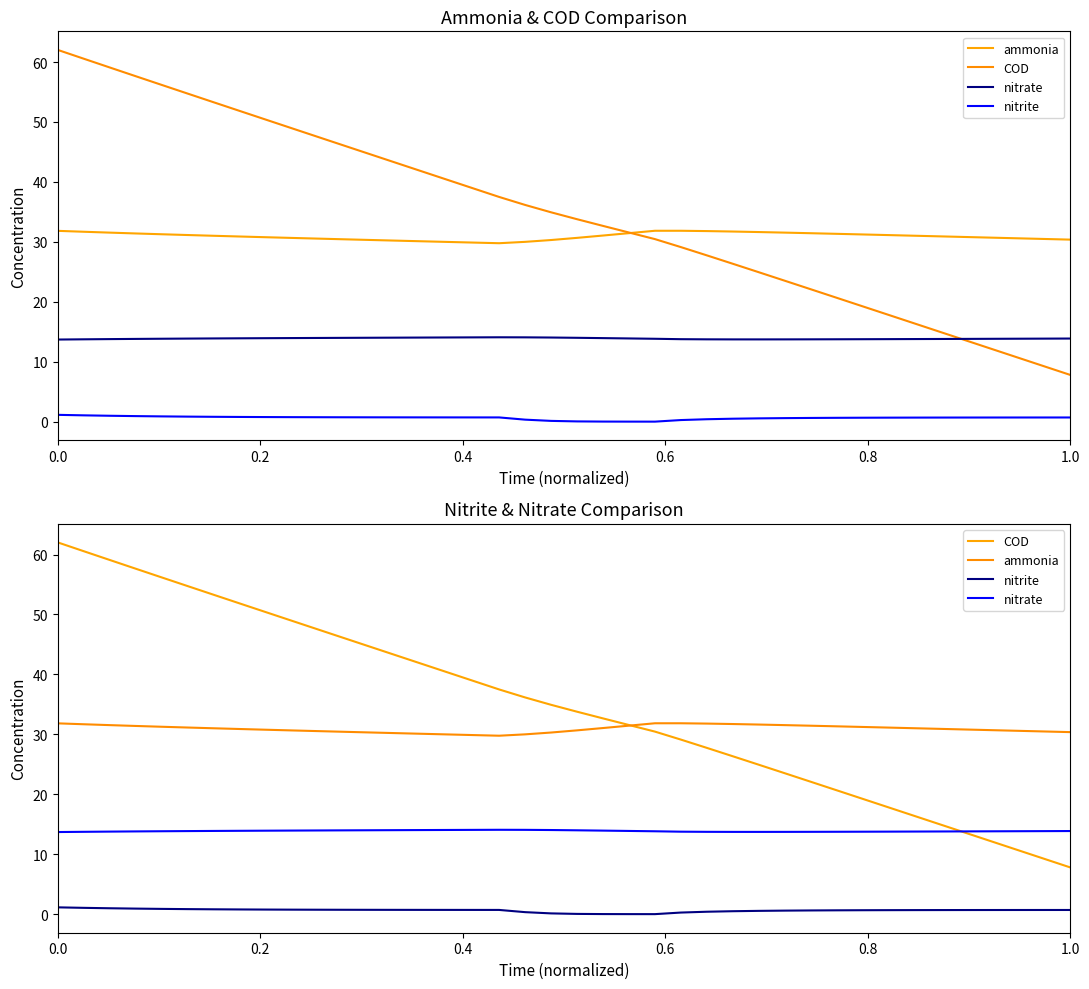

Does the chart have visible grid lines?

No